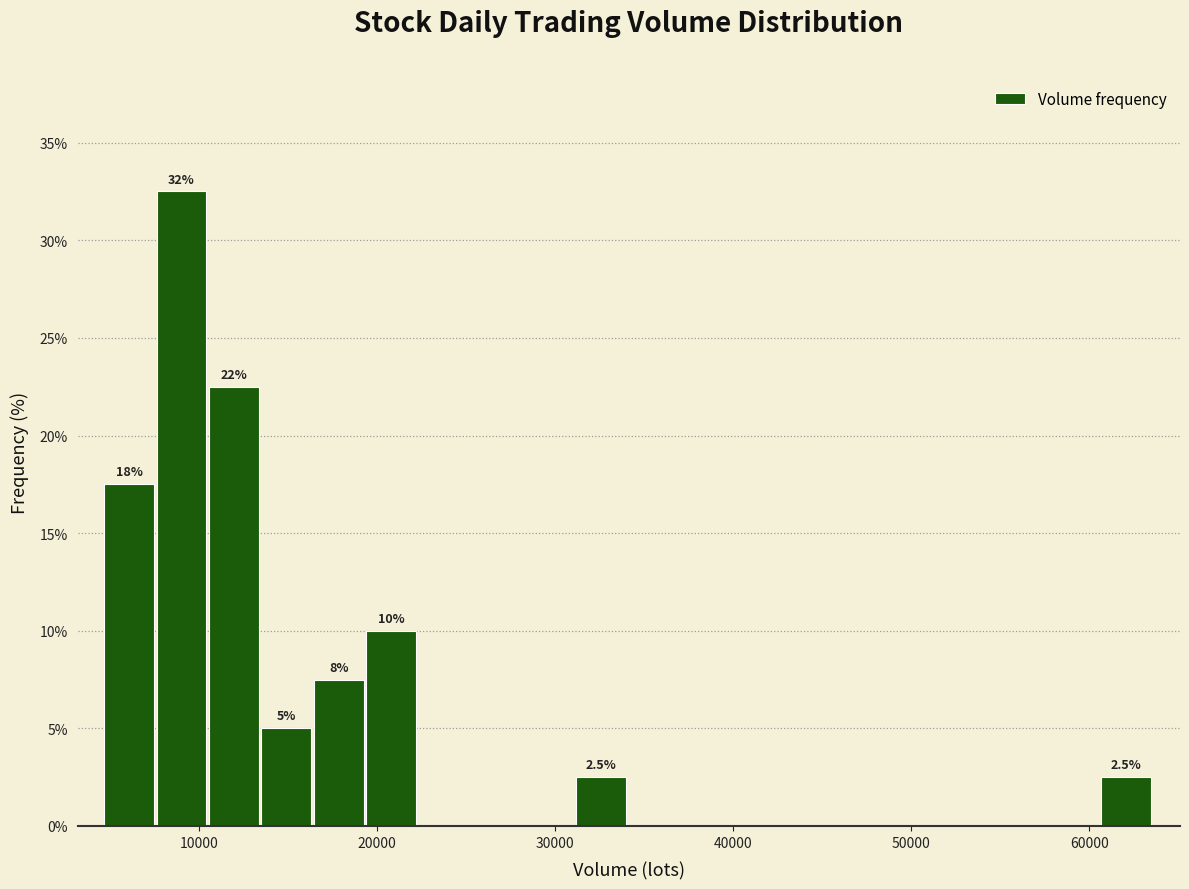

Around what value on the x-axis is the tallest bar? Give the approximate position of its centre, as read against the axis.

9000